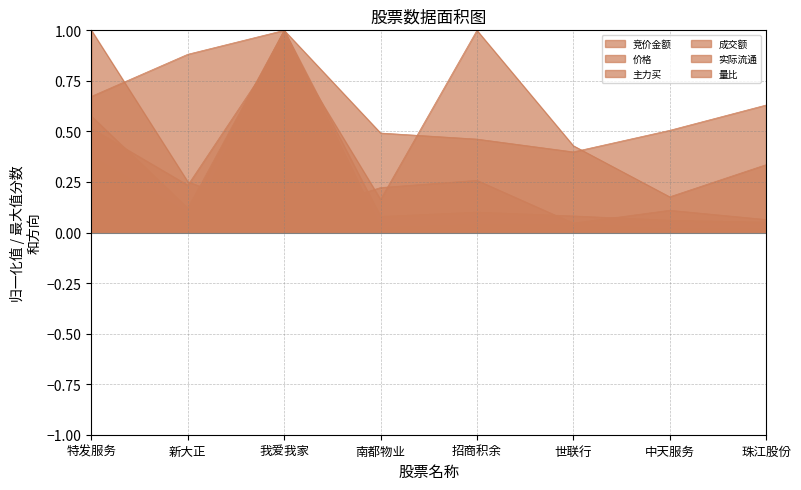

Is it true that 量比 equals 0.5 at 新大正?

False